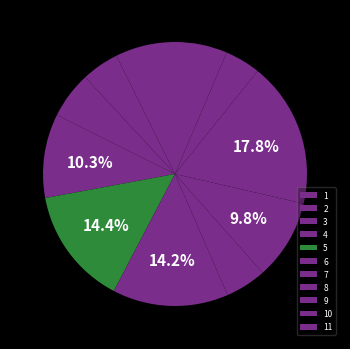

Which has a higher value, 7 or 10?

7